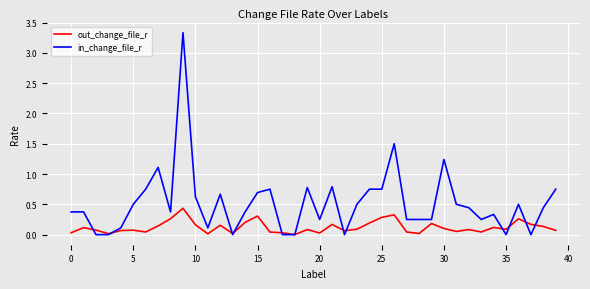

At how many categories does at least one series exceed 2?

1